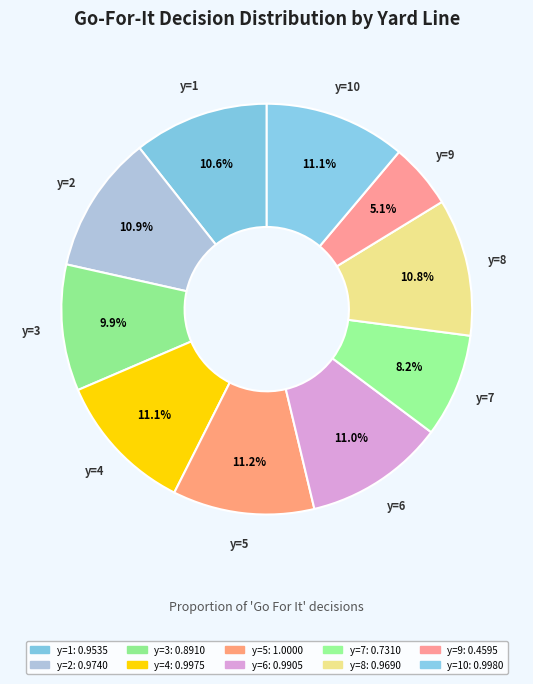

Rank the categories by value from highest to lowest.

y=5, y=10, y=4, y=6, y=2, y=8, y=1, y=3, y=7, y=9